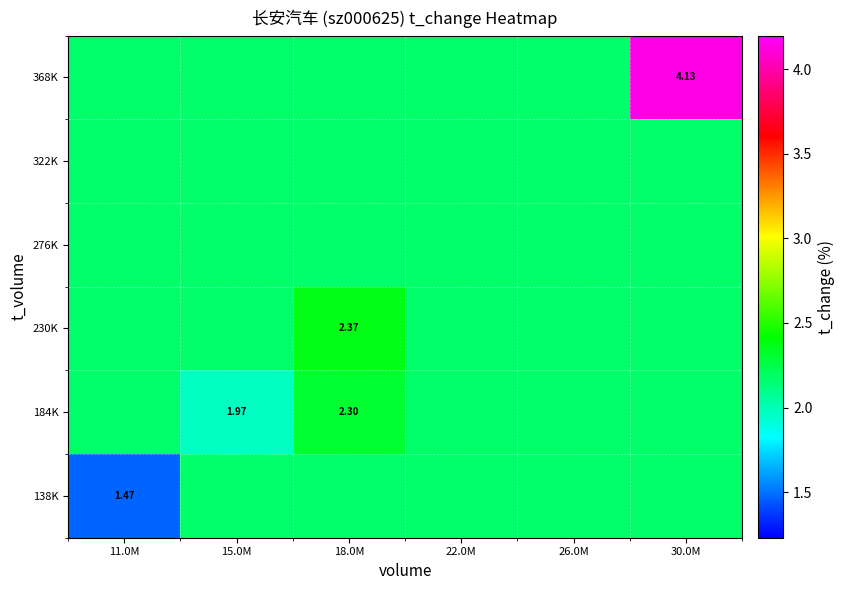

What is the average value of the 230K series?

2.2